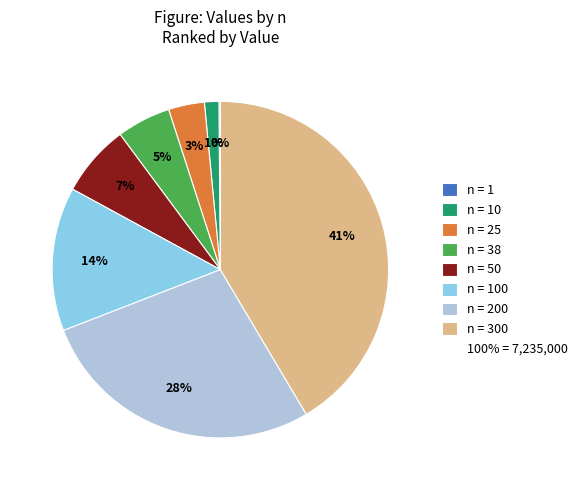

Does any single category account for the majority?

No